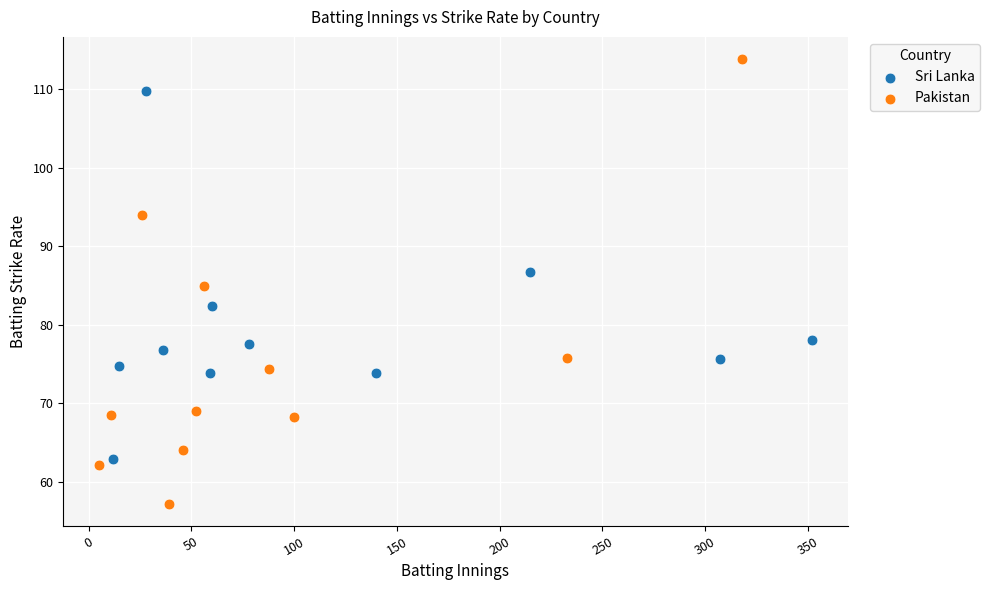

Which series has the largest Y range (max minus min)?

Pakistan